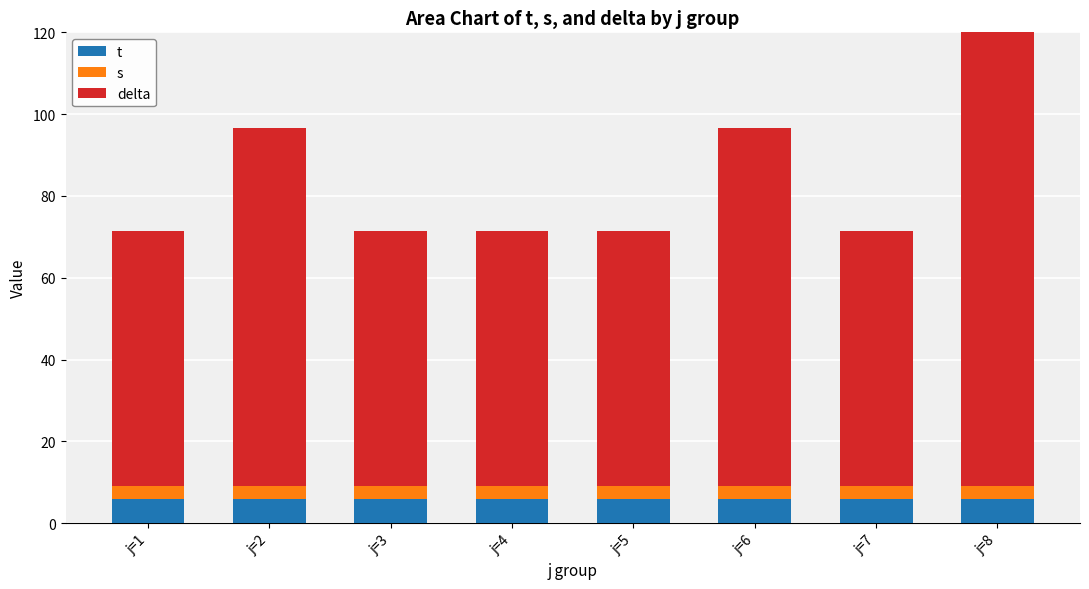

Which series has the largest total across all categories?

delta